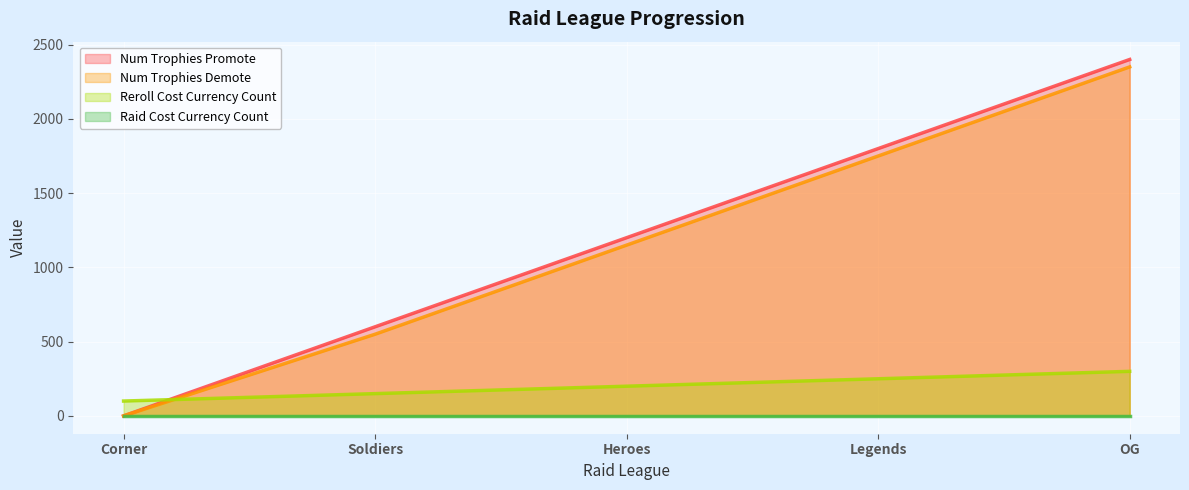

Which label corresponds to the smallest value in the chart?

Corner